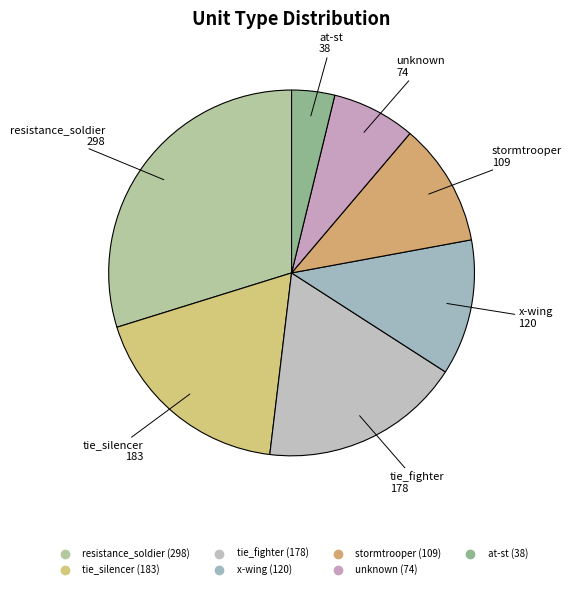

Count the number of slices in the pie.

7